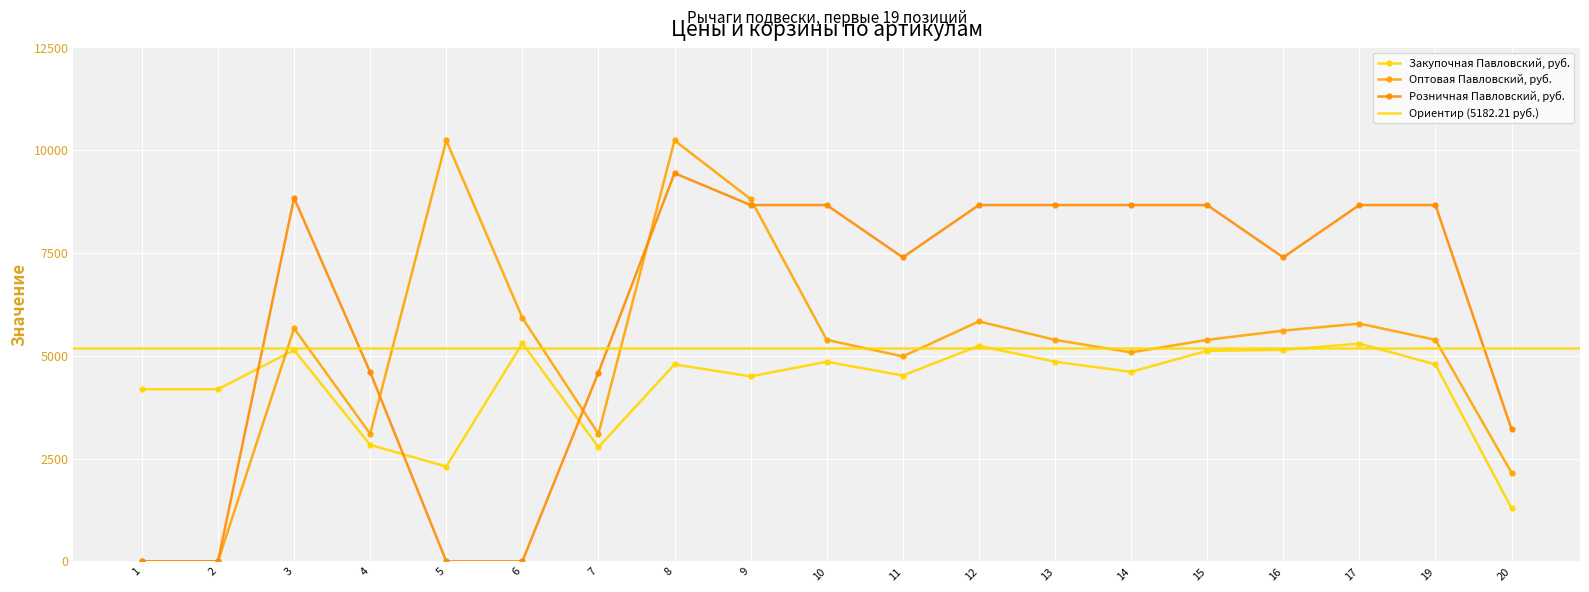

How many data points in Оптовая Павловский, руб. are above 5387?

12